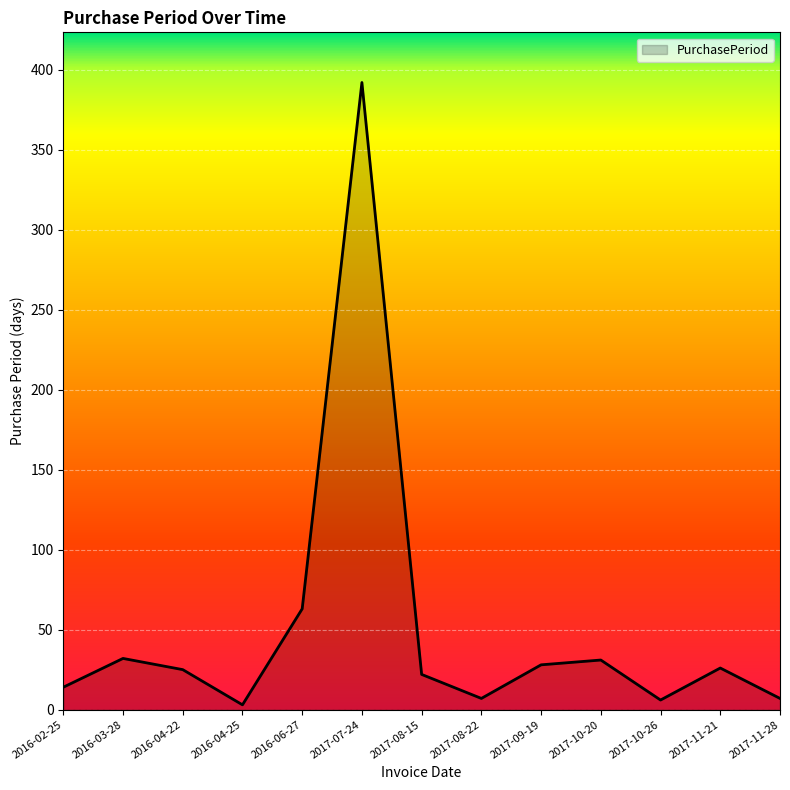

True or false: the data shows 26 at 2017-11-21.

True